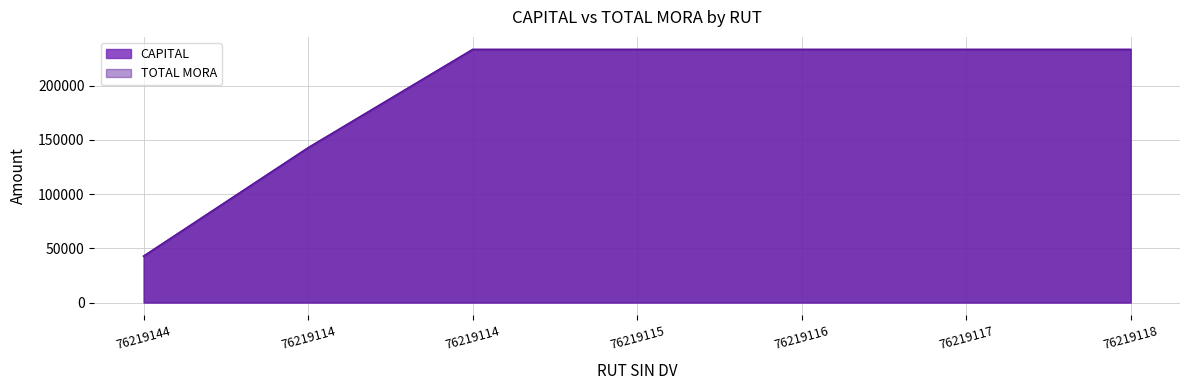

Reading left to right, list all the values displayed in this chart.

CAPITAL: 76219144=42750	76219114=142750	76219114=233415	76219115=233415	76219116=233415	76219117=233415	76219118=233415
TOTAL MORA: 76219144=42750	76219114=142750	76219114=233415	76219115=233415	76219116=233415	76219117=233415	76219118=233415